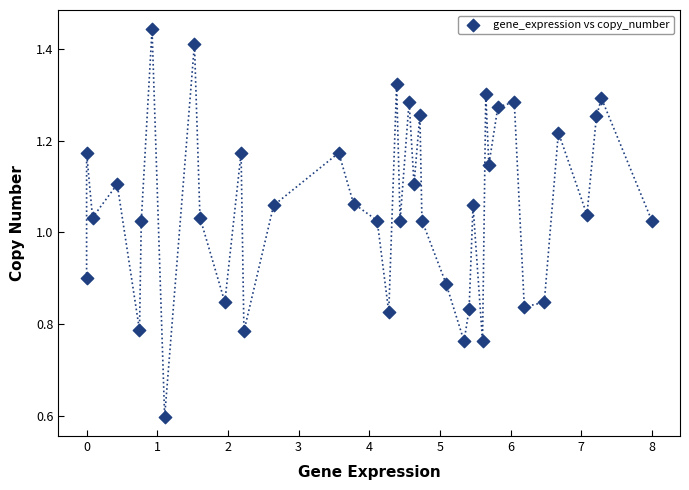

What is the range of X values (max minus min)?

8.0